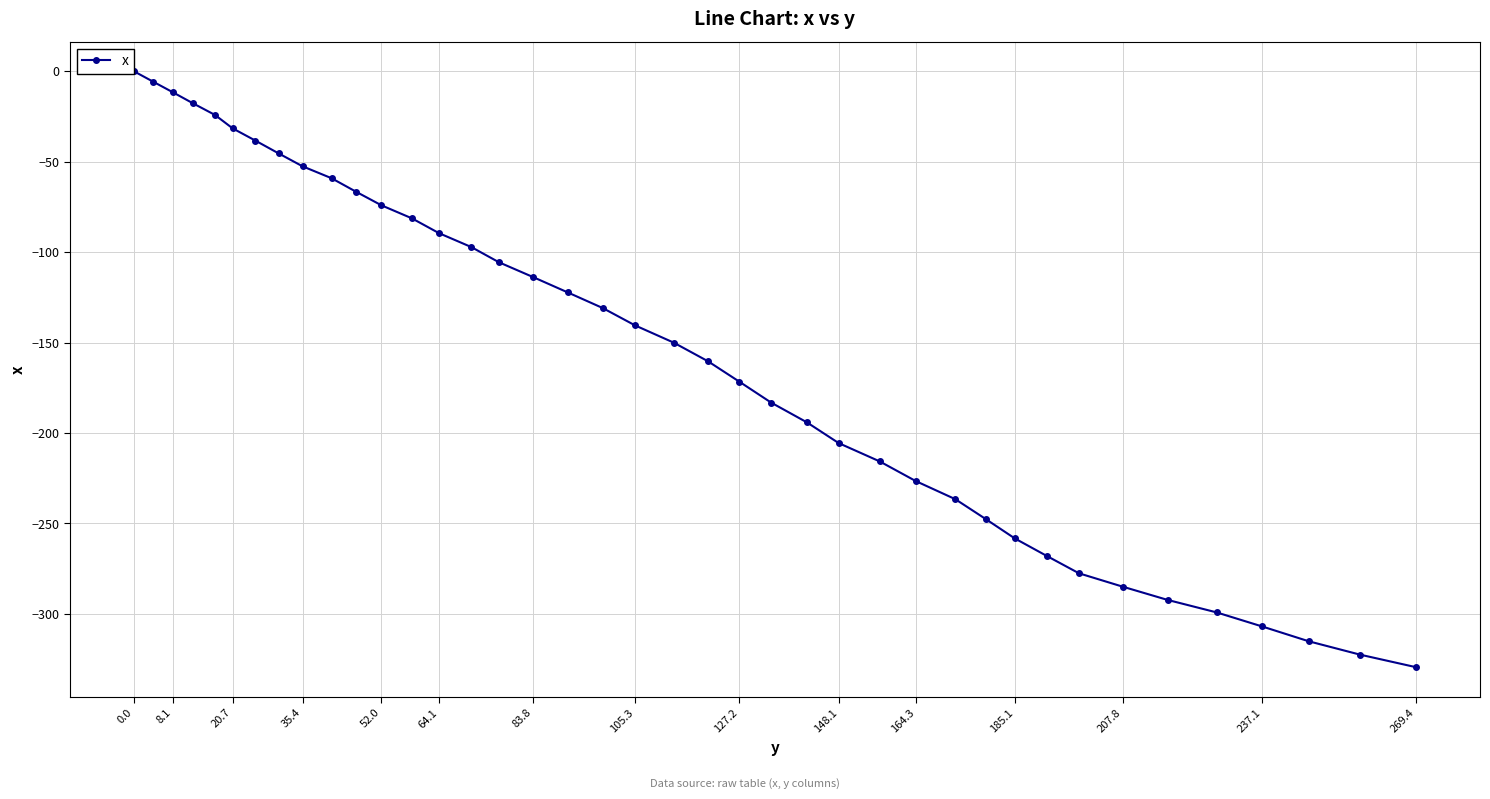

What is the value of the 14th point from the left?

-89.5